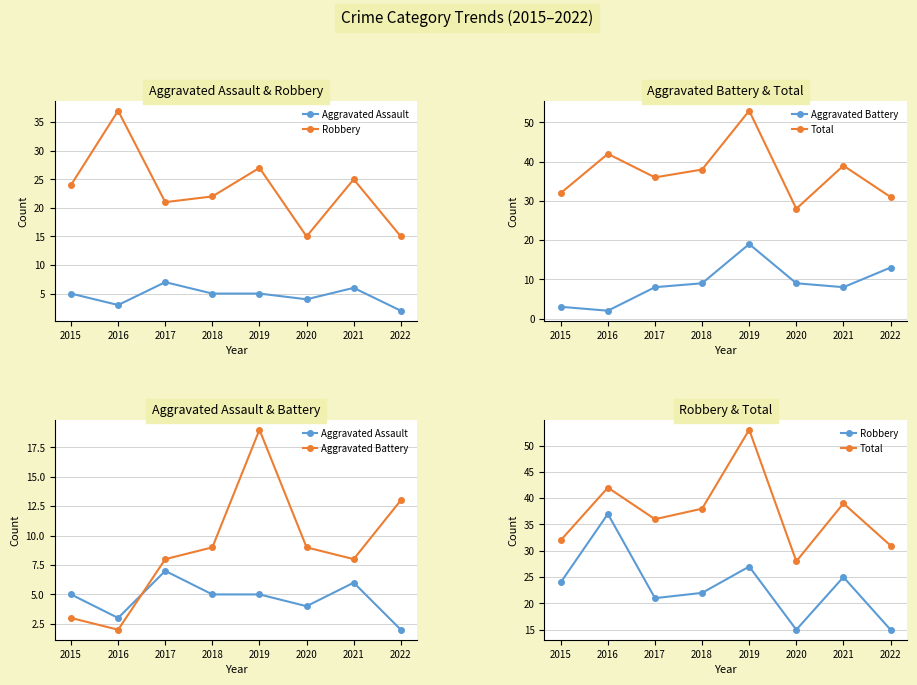

At which label does Robbery reach its minimum?

2020